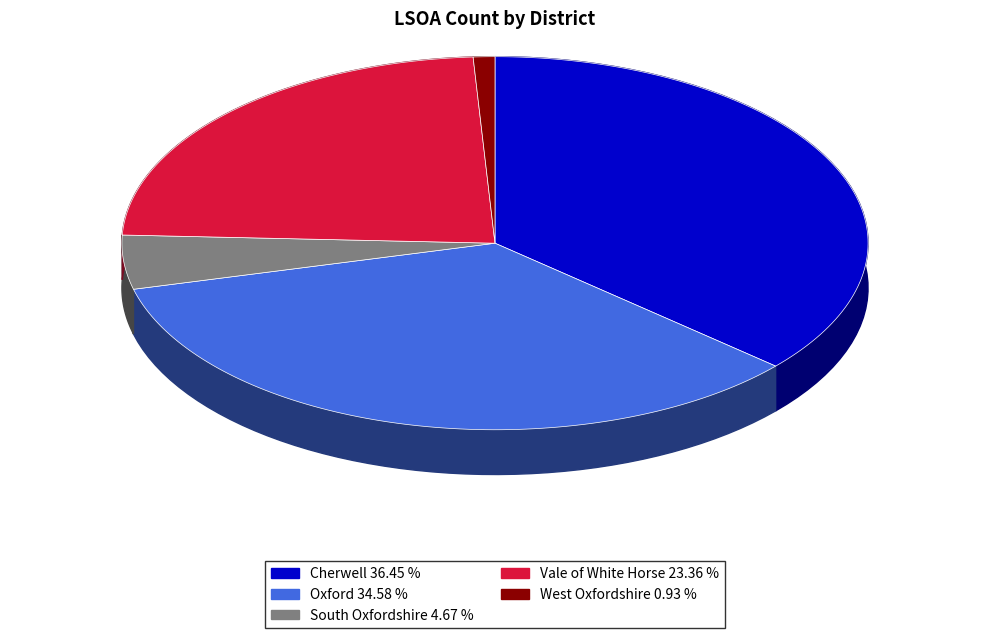

True or false: Vale of White Horse accounts for 23% of the total.

True